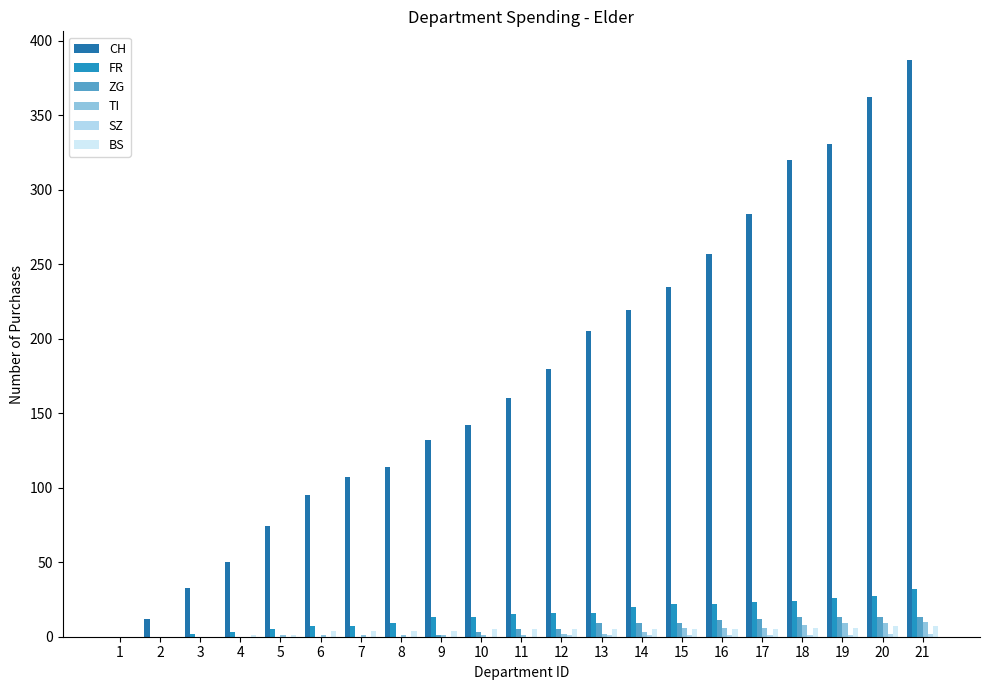

Which series has the largest range (max minus min)?

CH